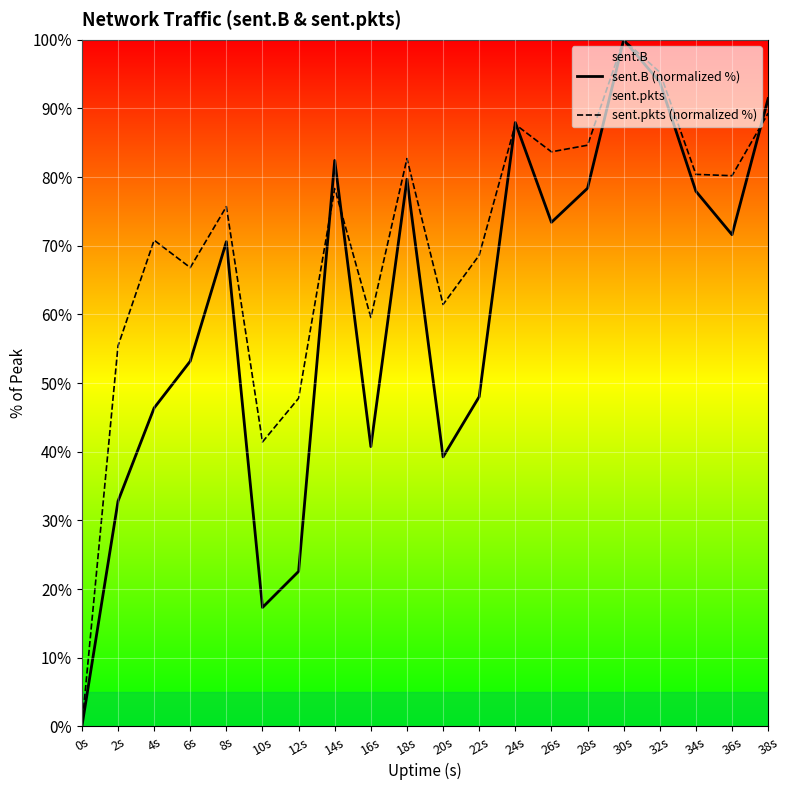

What is the sum of all sent.pkts (normalized %) values?

1409.9